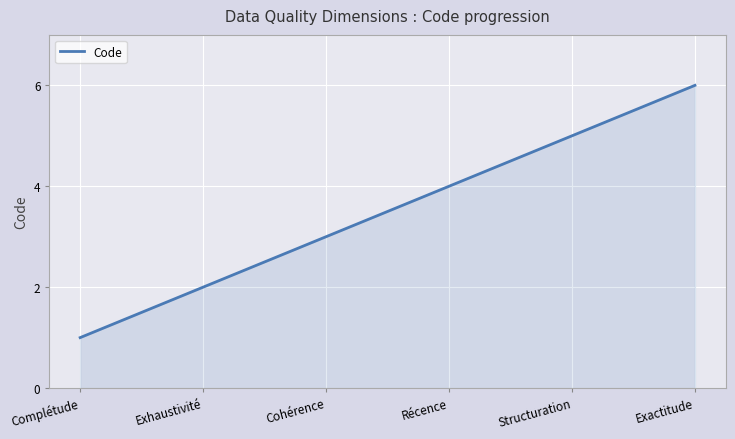

Read the value at Exhaustivité.

2